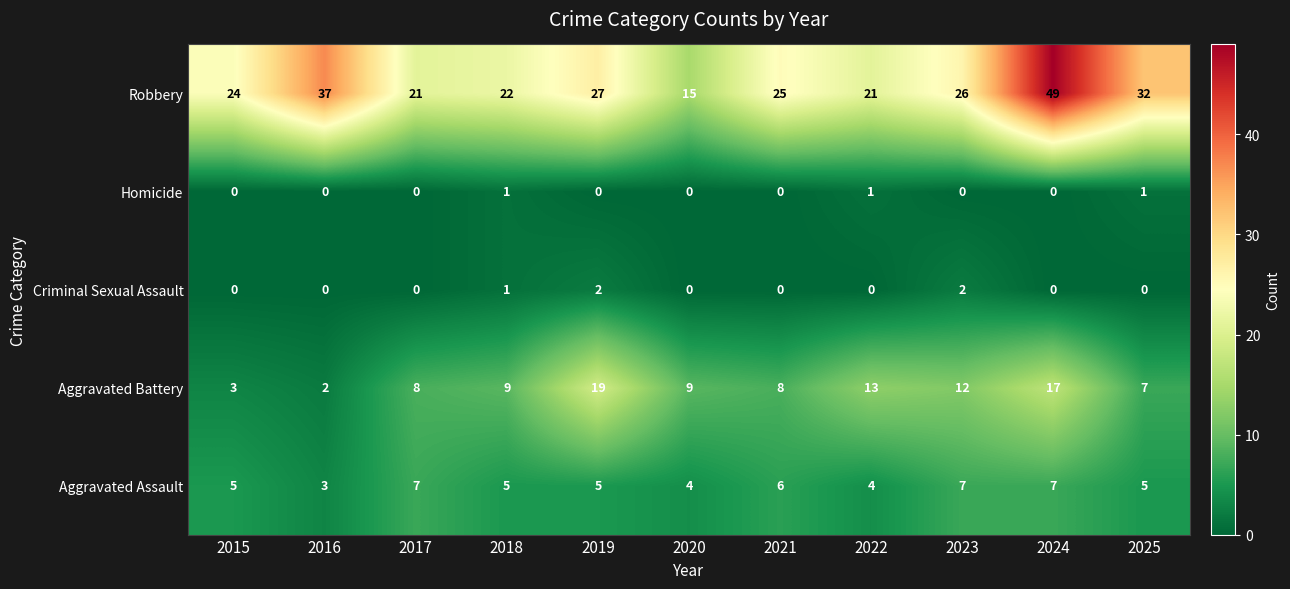

At which label is Criminal Sexual Assault closest to 1?

2018